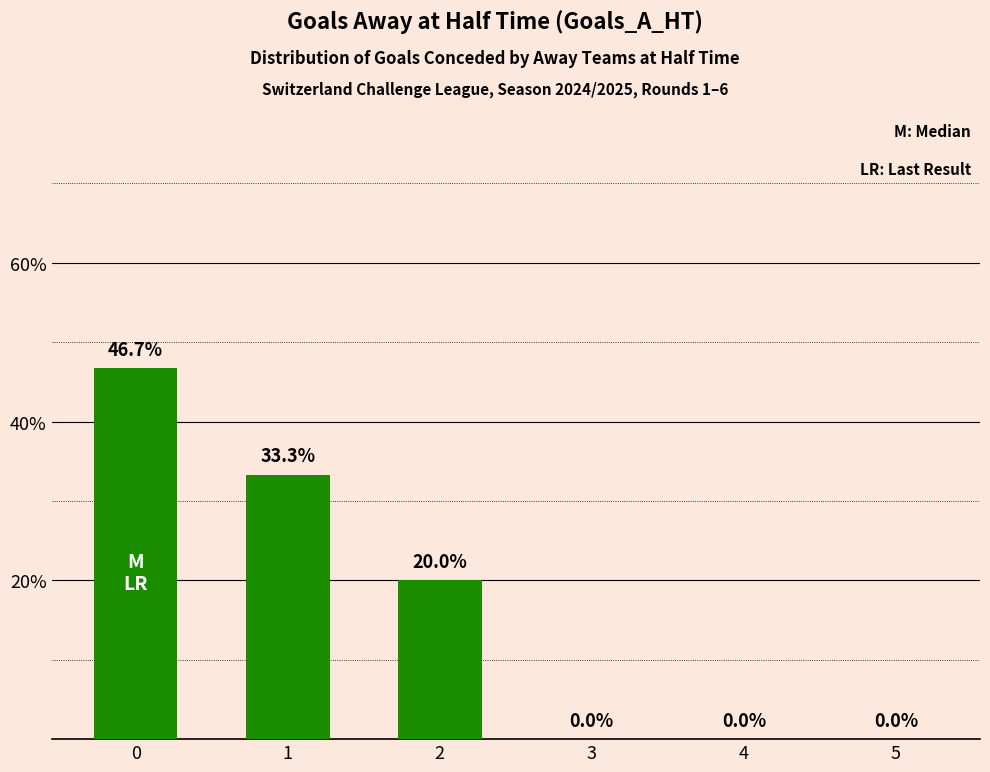

What is the change in value from 0 to 2?

-26.7